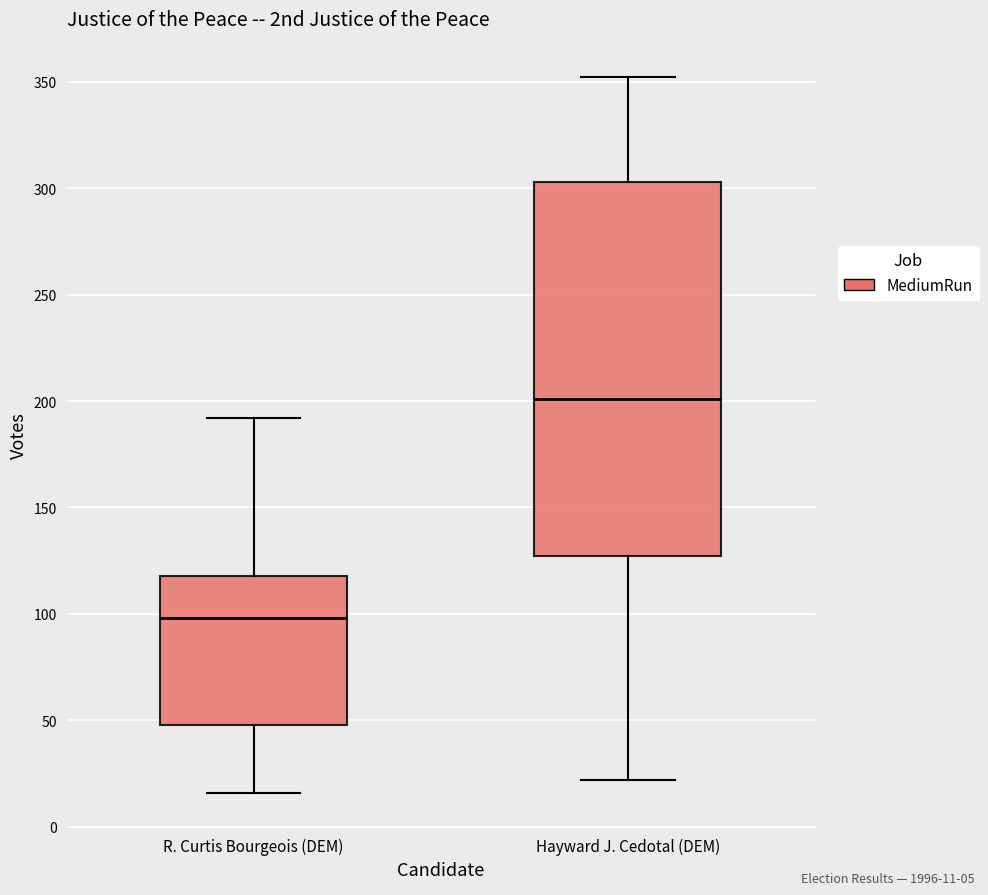

Where is the lower edge of the box for Hayward J. Cedotal (DEM) on the y-axis? The values are not printed on the chart, so give them approximately, as read against the axis.

125